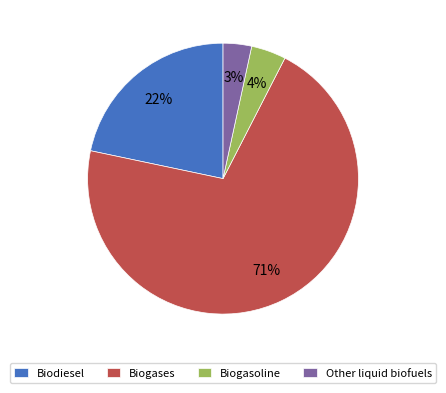

Which has a higher value, Other liquid biofuels or Biogases?

Biogases